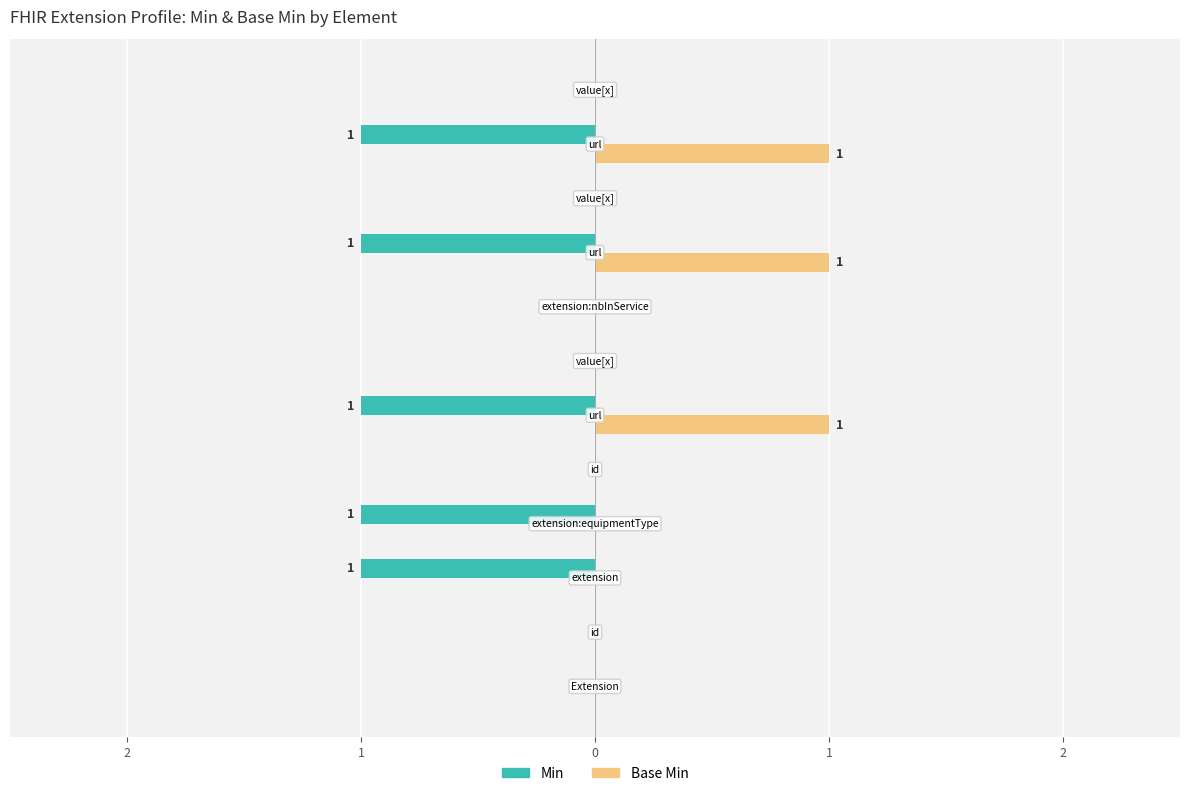

What are all the series names shown in the legend?

Min, Base Min